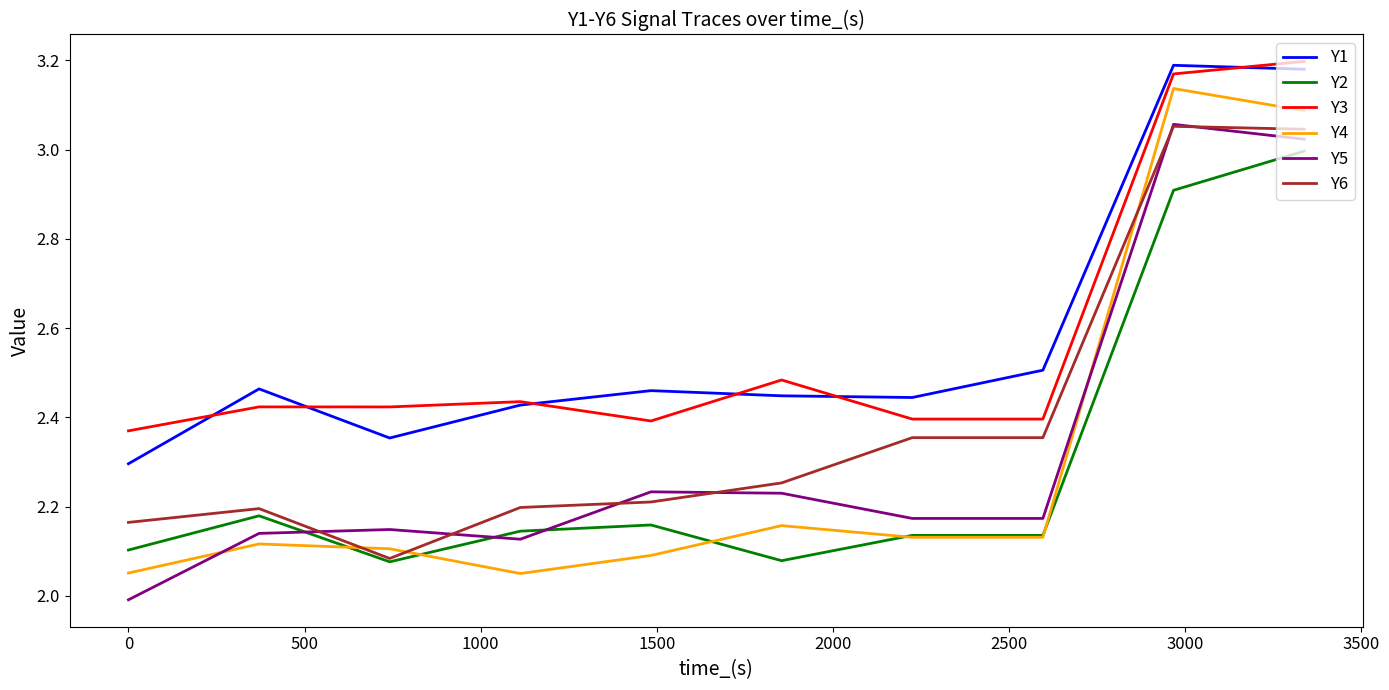

Which series has the largest range (max minus min)?

Y4